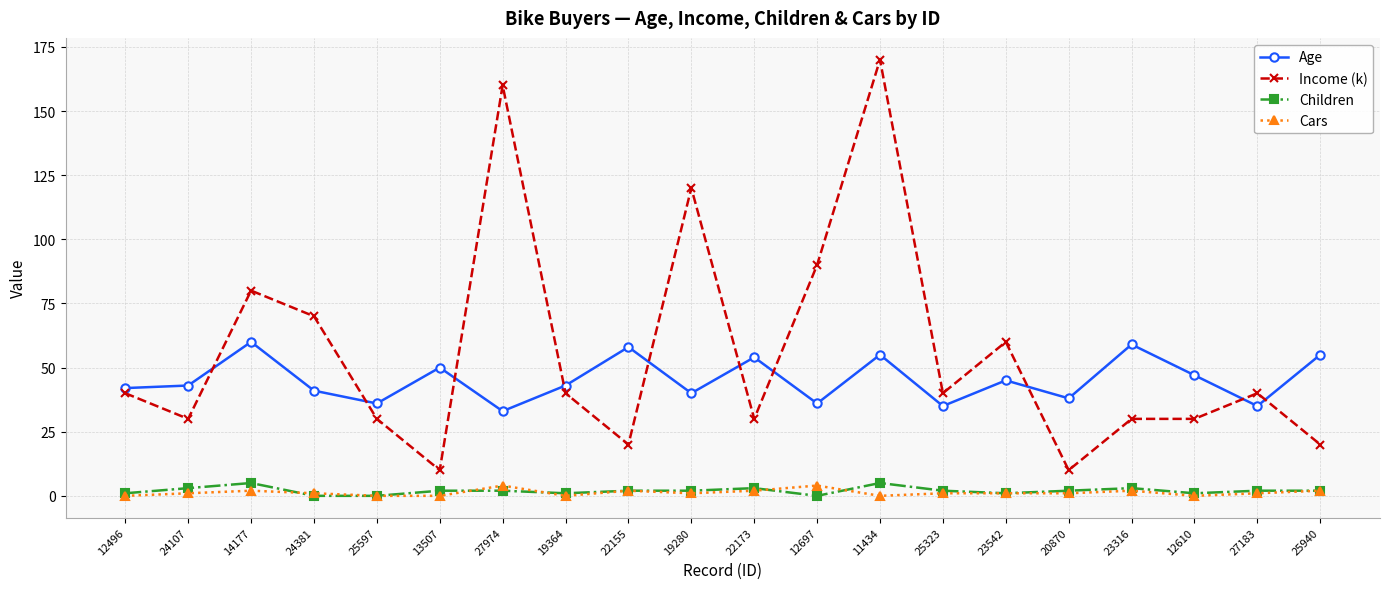

How many interior local peaks does the Age series have?

7